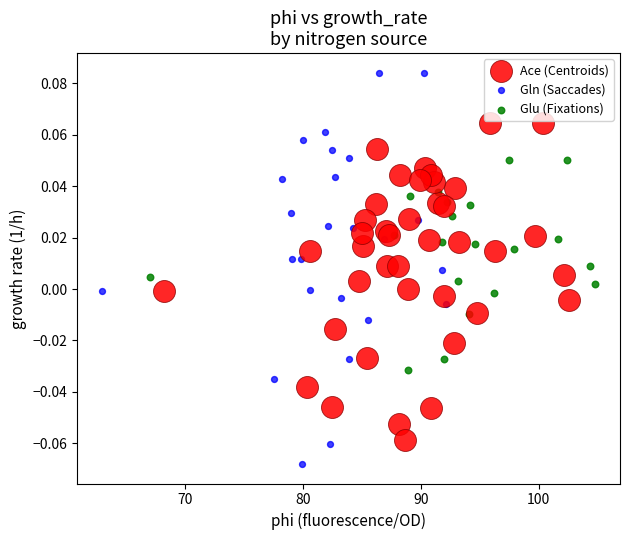

Which series has the widest spread of Y values?

Gln (Saccades)